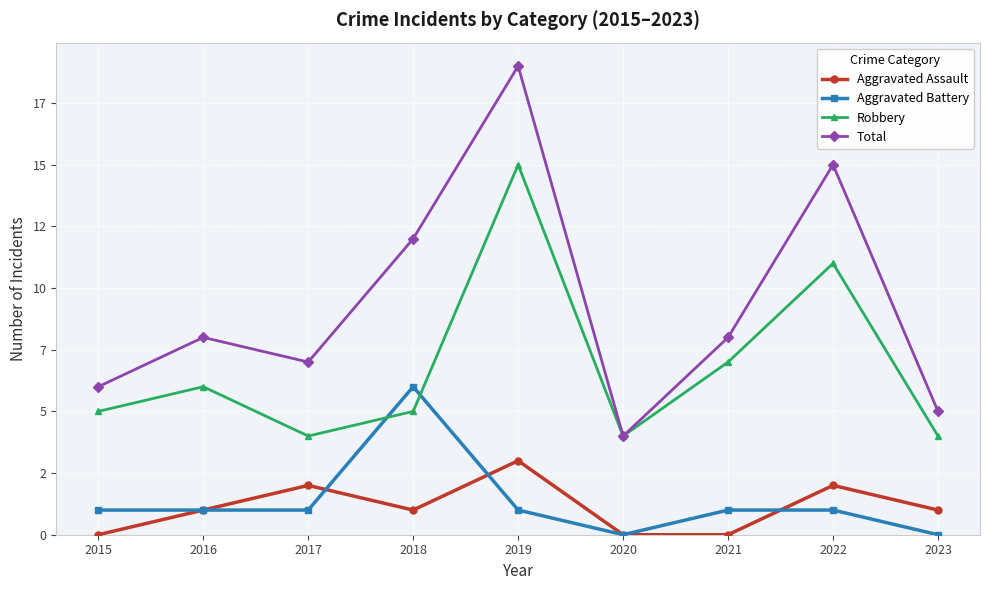

Does the chart have visible grid lines?

Yes